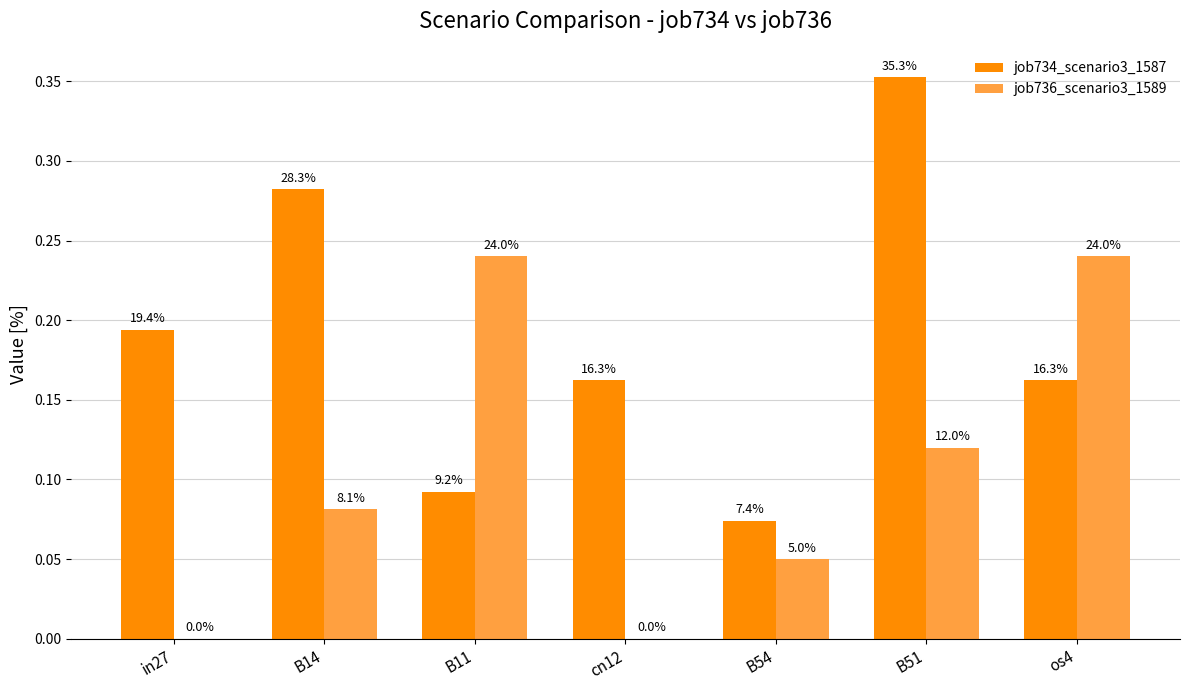

What is the difference between the job736_scenario3_1589 values at in27 and os4?

0.2